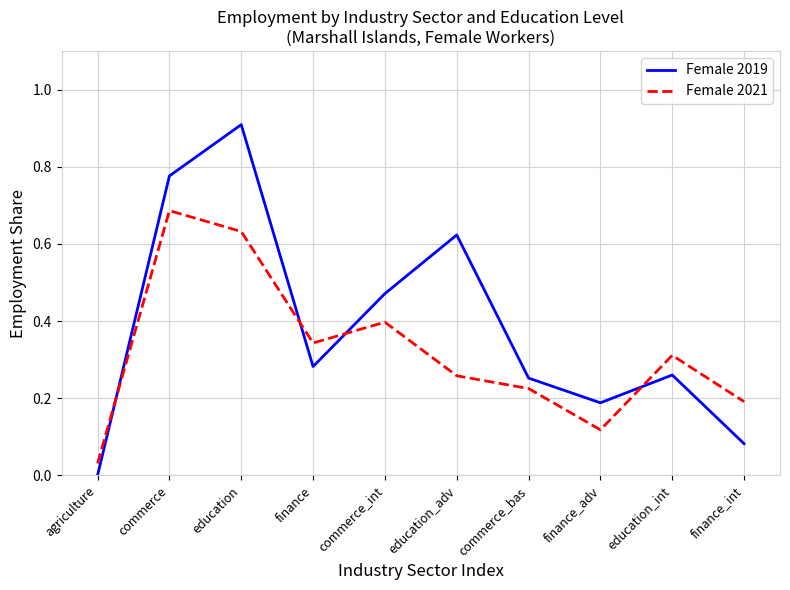

Which series has the largest range (max minus min)?

Female 2019